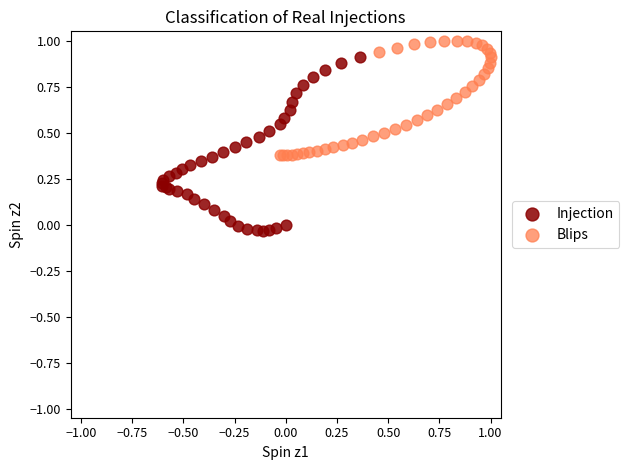

Which series has the widest spread of Y values?

Injection